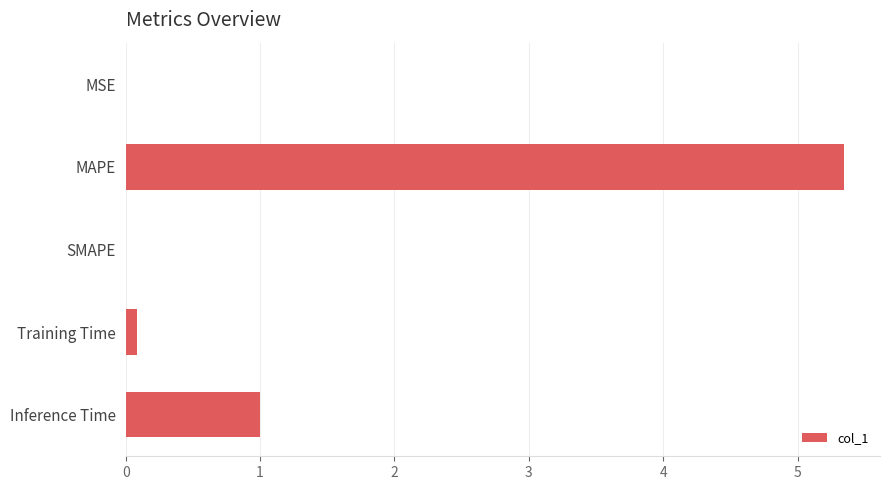

What is the sum of all values?

6.4